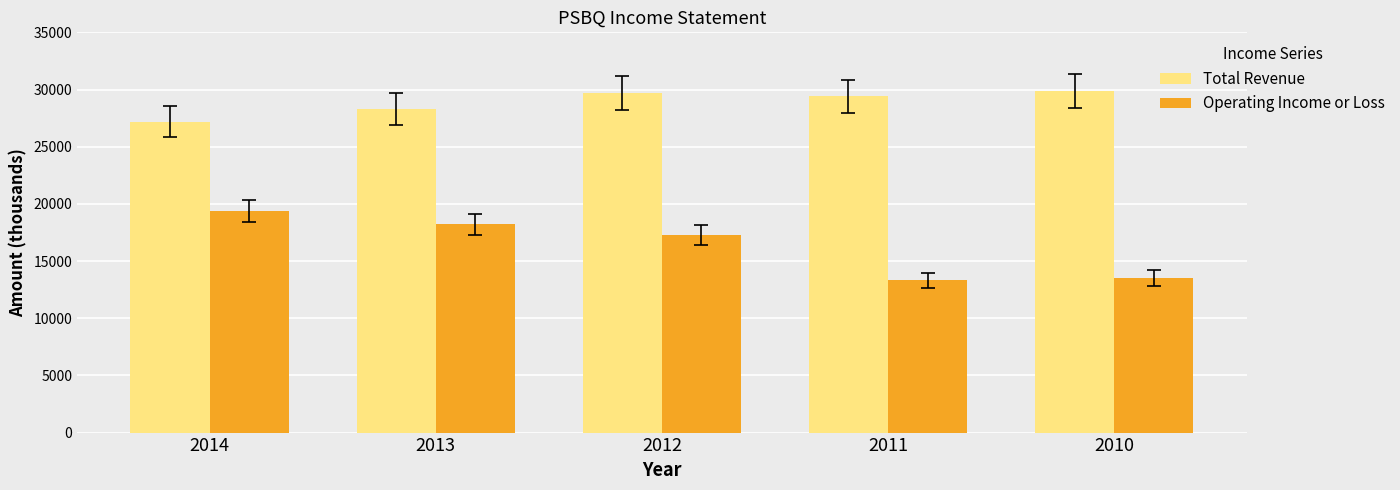

The value of Operating Income or Loss at 2010 is 22292. True or false?

False